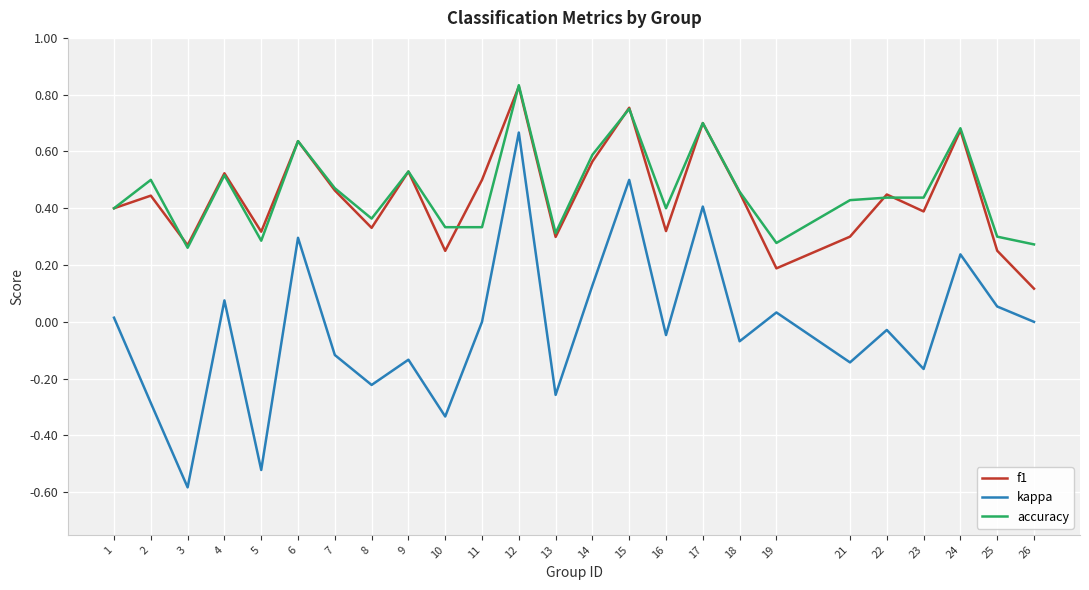

True or false: f1 and kappa intersect in this chart.

False